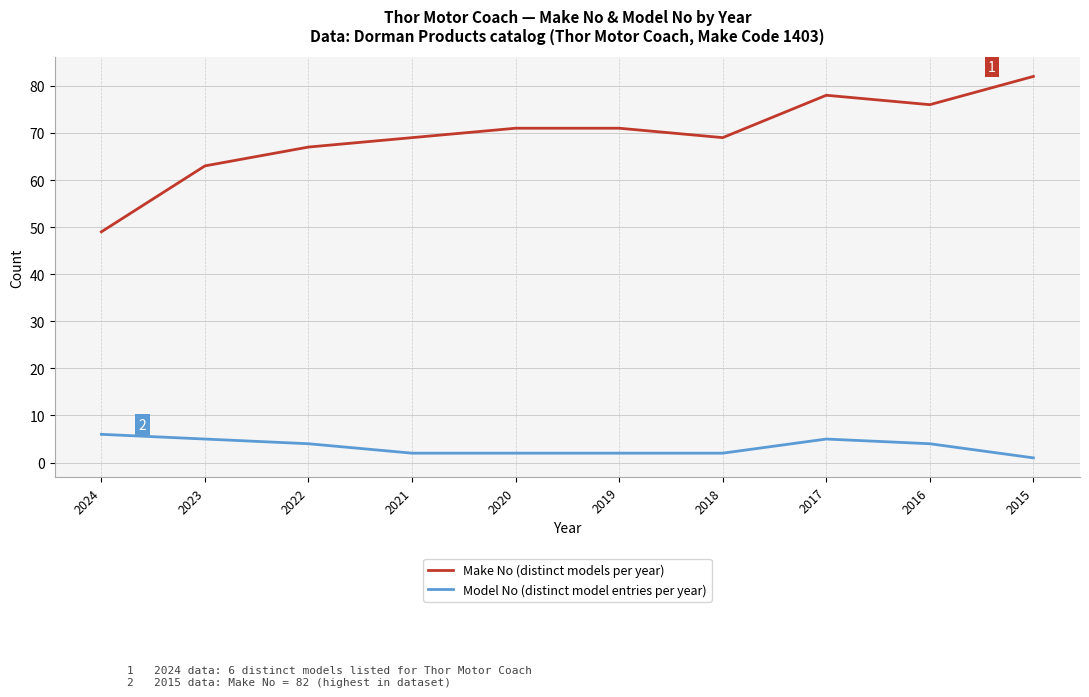

Where is the first local minimum for Make No (distinct models per year)?

2018